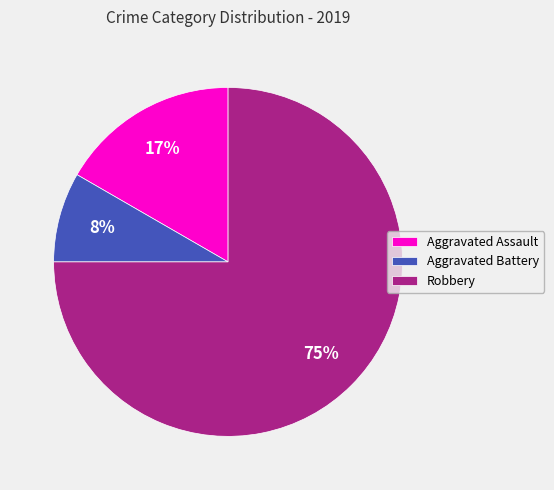

What is the ratio of the value at Aggravated Assault to the value at Robbery?

0.2